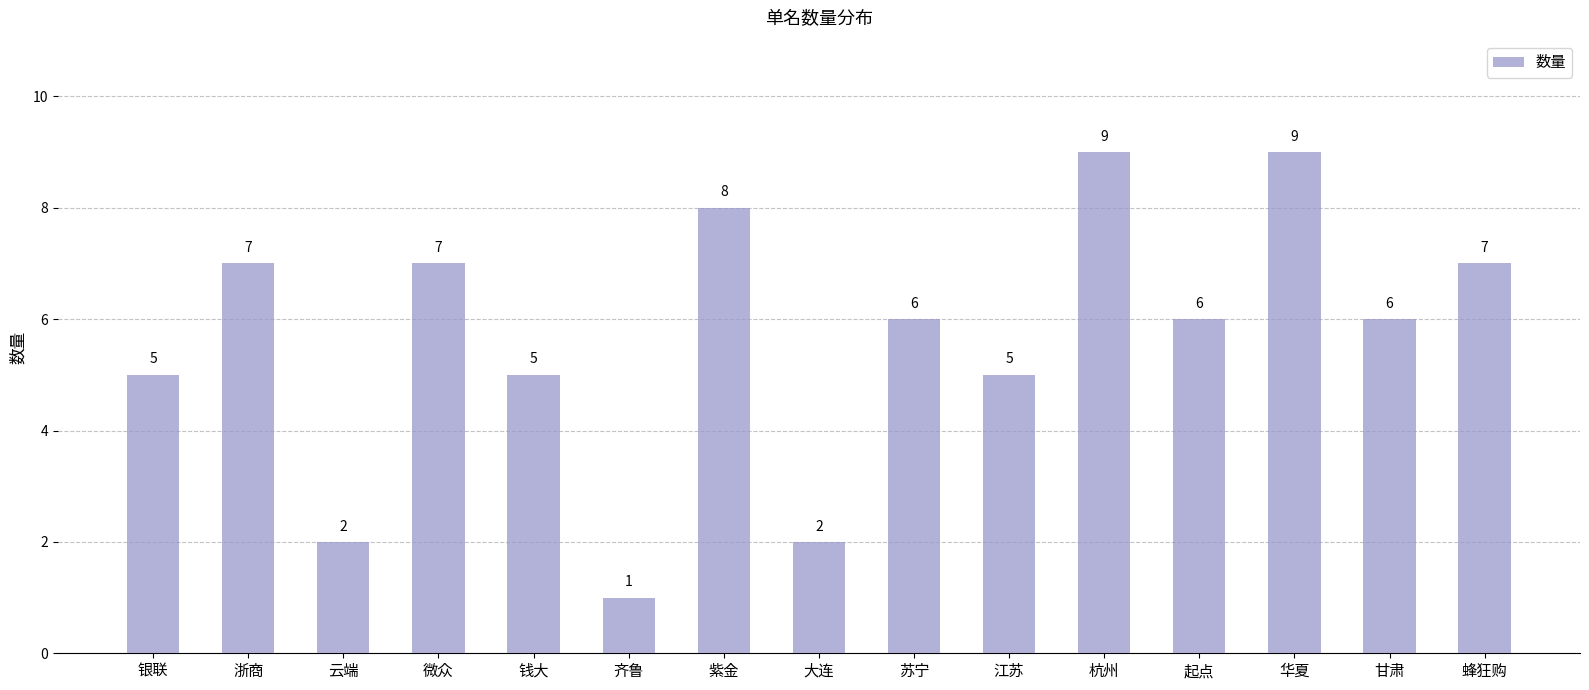

What value does the data have at 钱大?

5